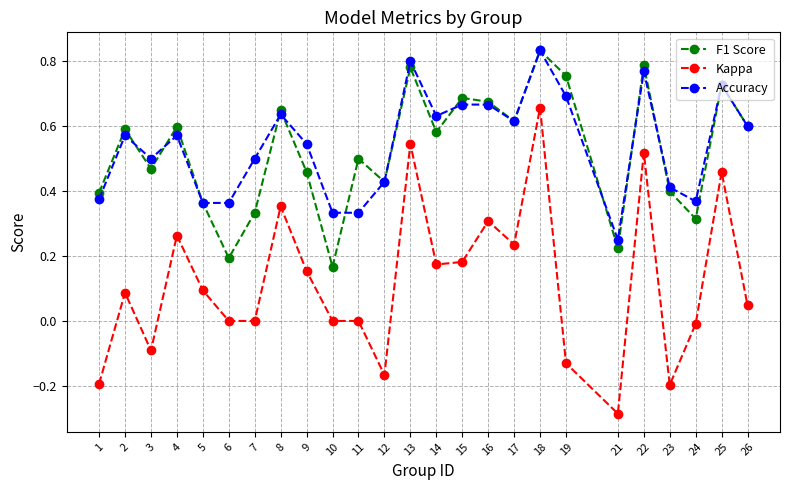

At which category is the sum across all series the highest?

18